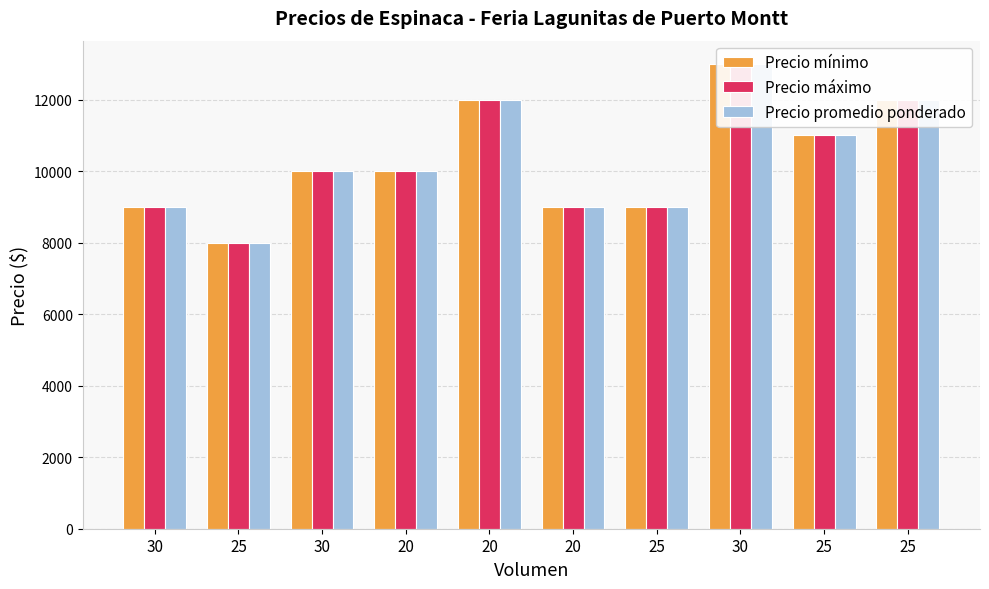

What is the approximate value of Precio promedio ponderado at 25?

12000